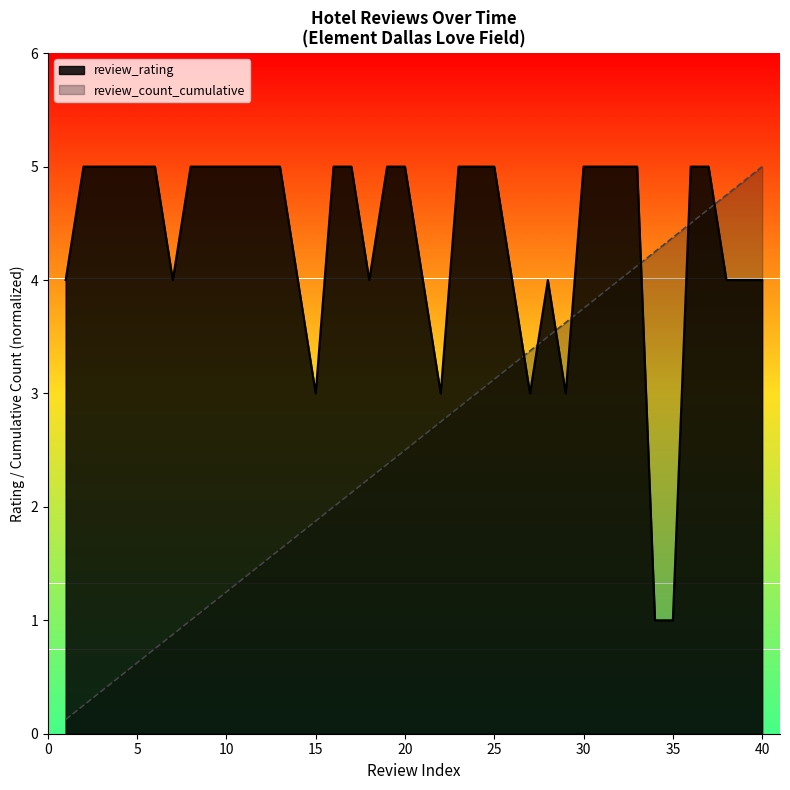

Which series has the largest range (max minus min)?

review_count_cumulative